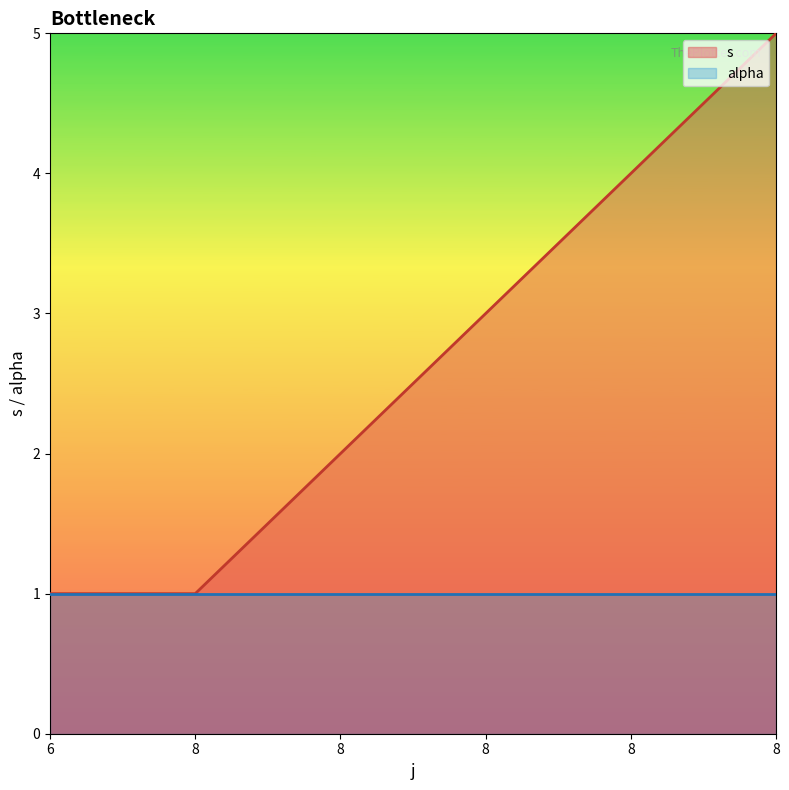

Count the values in the range 1 to 4.

5